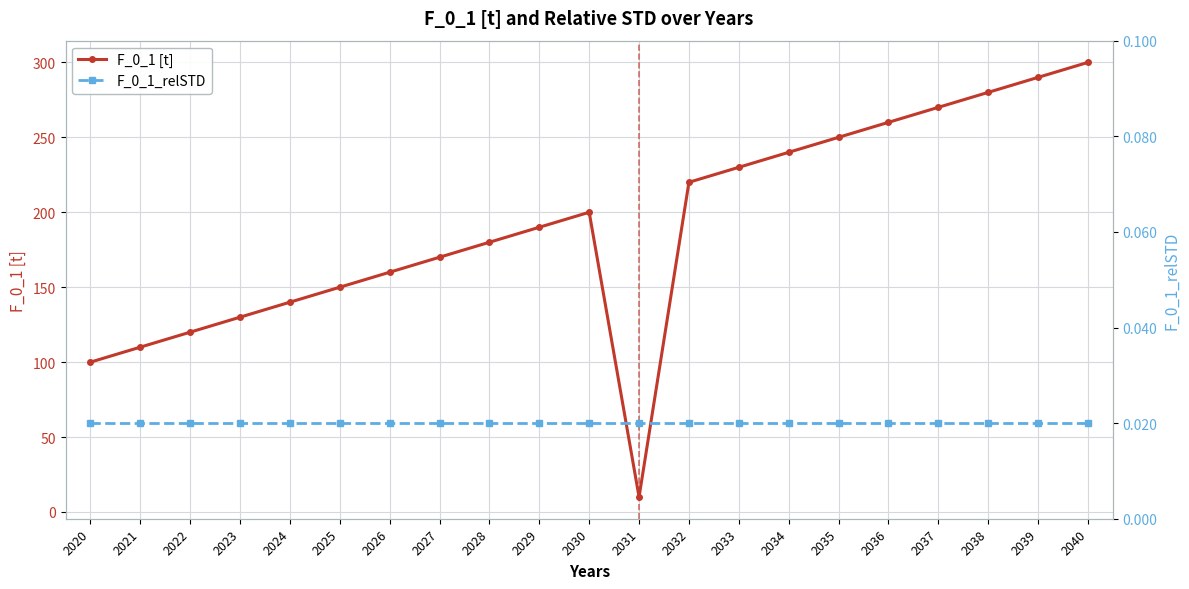

How many data points in F_0_1 [t] are above 190?

10